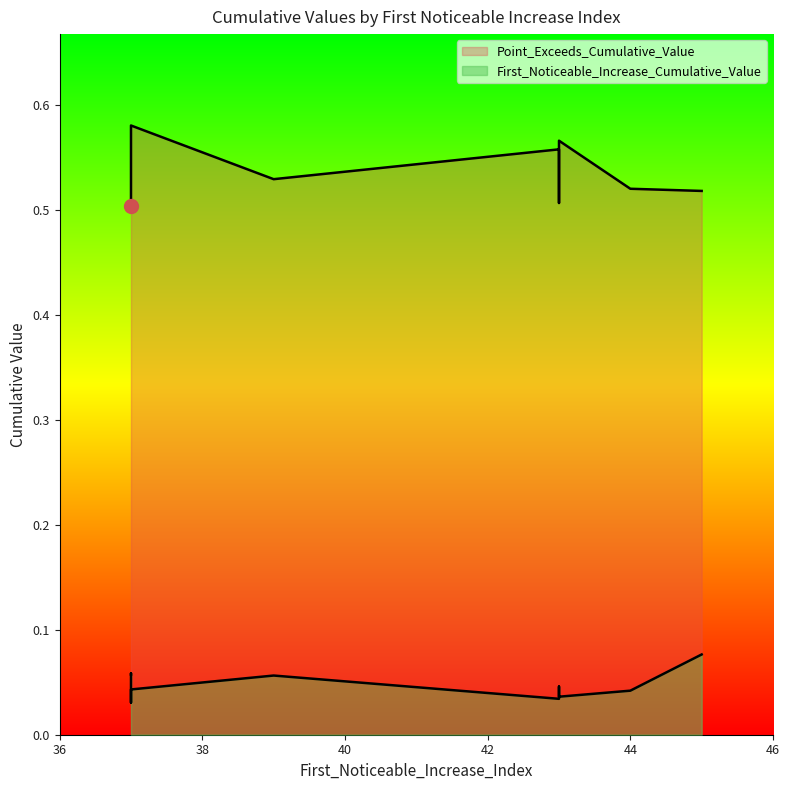

The value of Point_Exceeds_Cumulative_Value at 44 is 0.5. True or false?

True